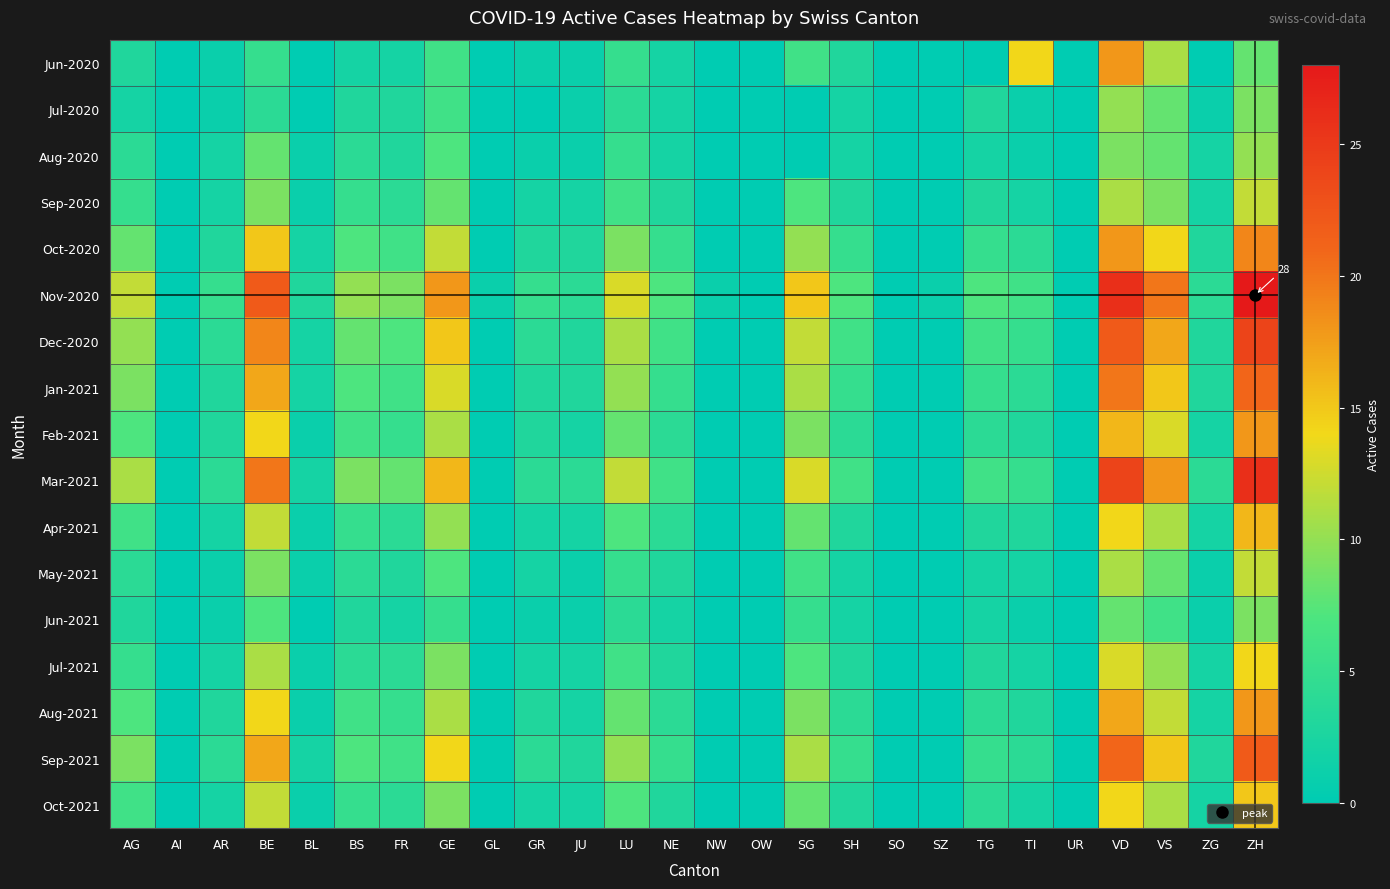

What is the sum of the Jul-2021 values at LU and BE?

17